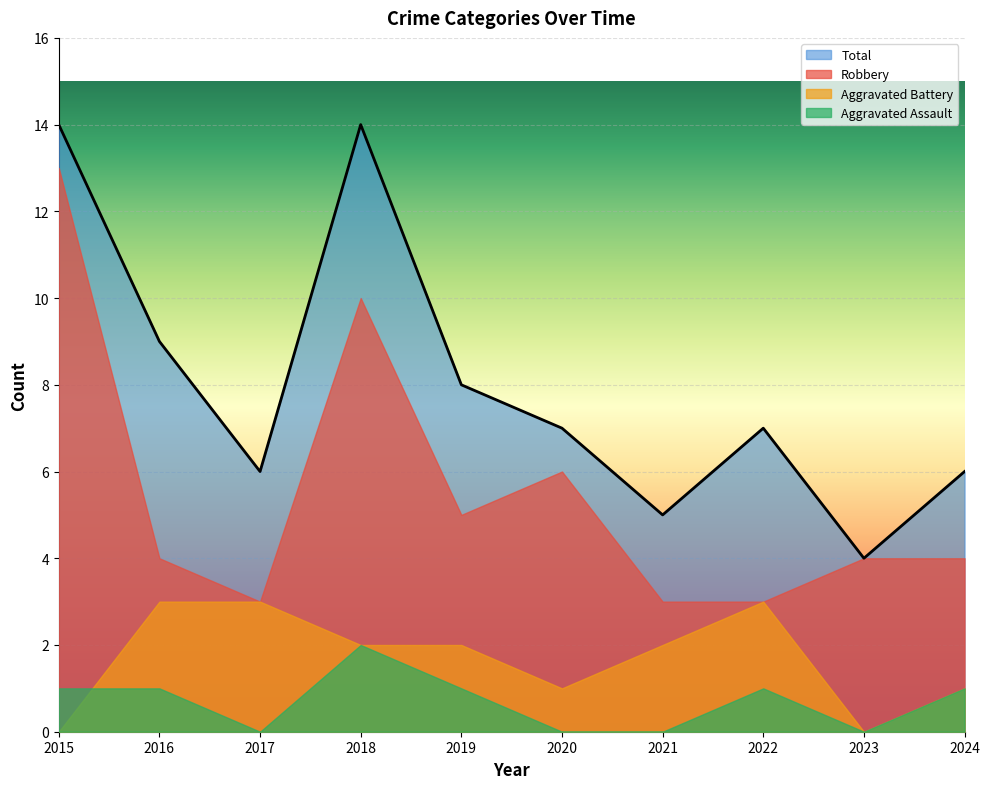

What are all the series names shown in the legend?

Total, Robbery, Aggravated Battery, Aggravated Assault